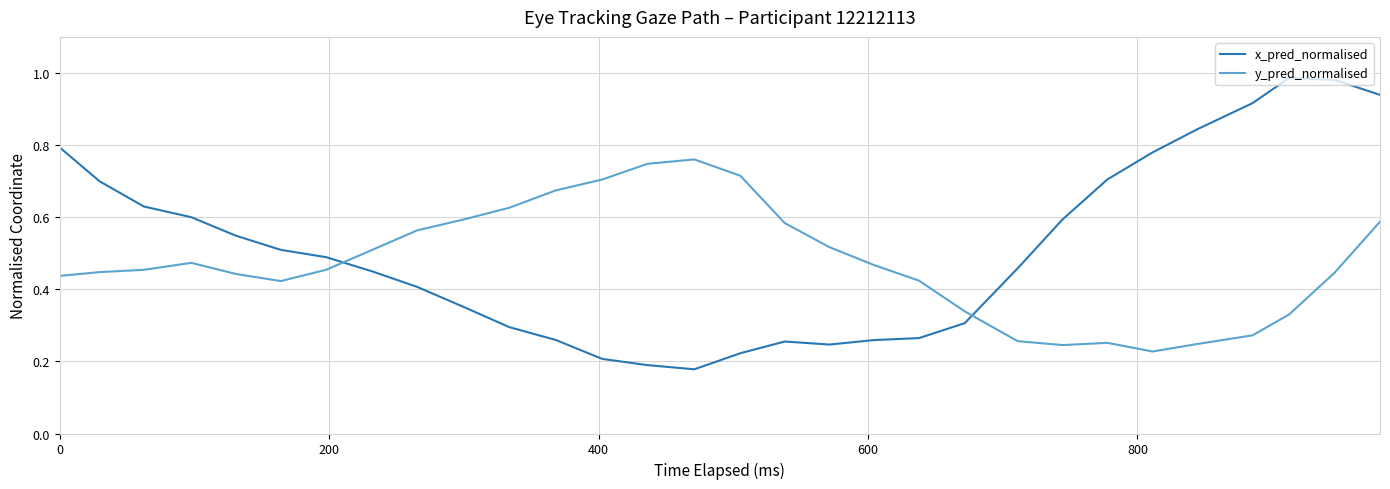

Which series ends up on top after the final intersection of x_pred_normalised and y_pred_normalised?

x_pred_normalised